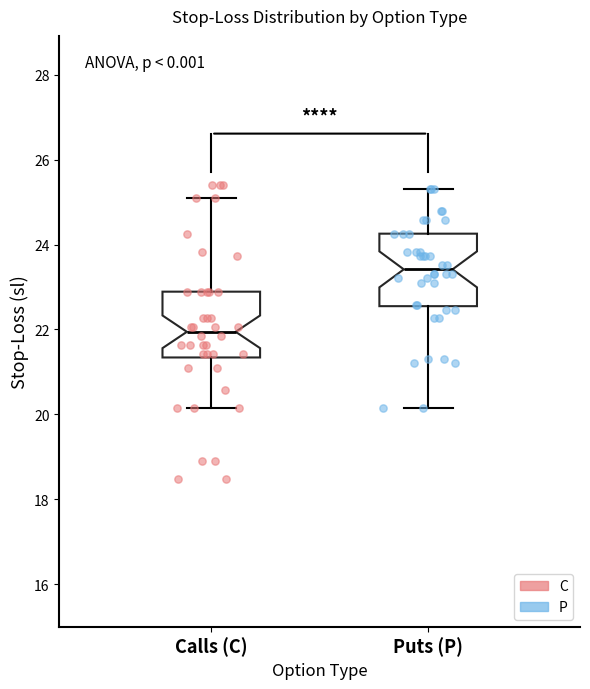

Reading left to right, read every box against the y-axis: the position of its median line, the range the box covers, and the ends of its whiskers. The values are not printed on the chart, so give them approximately, as read against the axis.

Calls (C): median 22.0, box 21.4 to 22.8, whiskers 20.2 to 25.0
Puts (P): median 23.4, box 22.6 to 24.2, whiskers 20.2 to 25.4